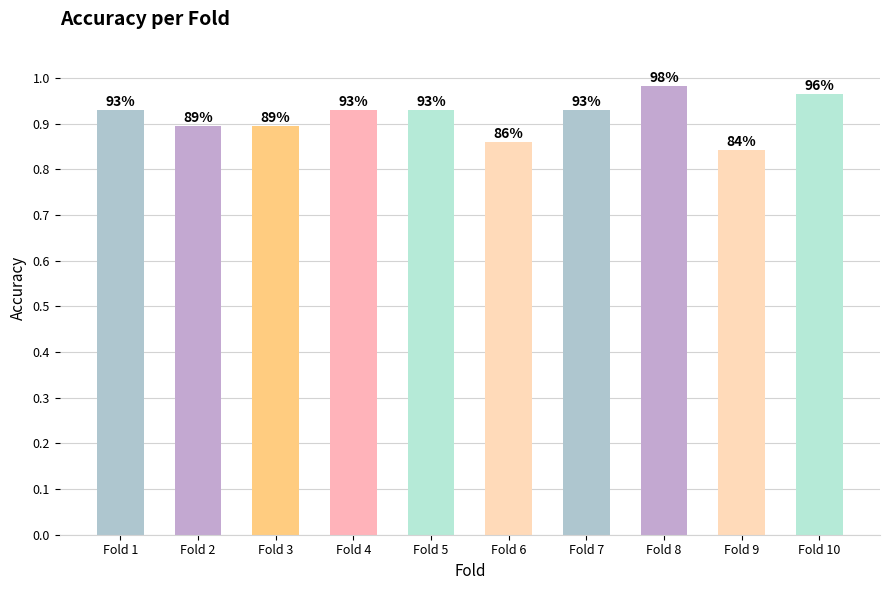

List the labels in order of value, largest first.

Fold 8, Fold 10, Fold 1, Fold 4, Fold 5, Fold 7, Fold 2, Fold 3, Fold 6, Fold 9